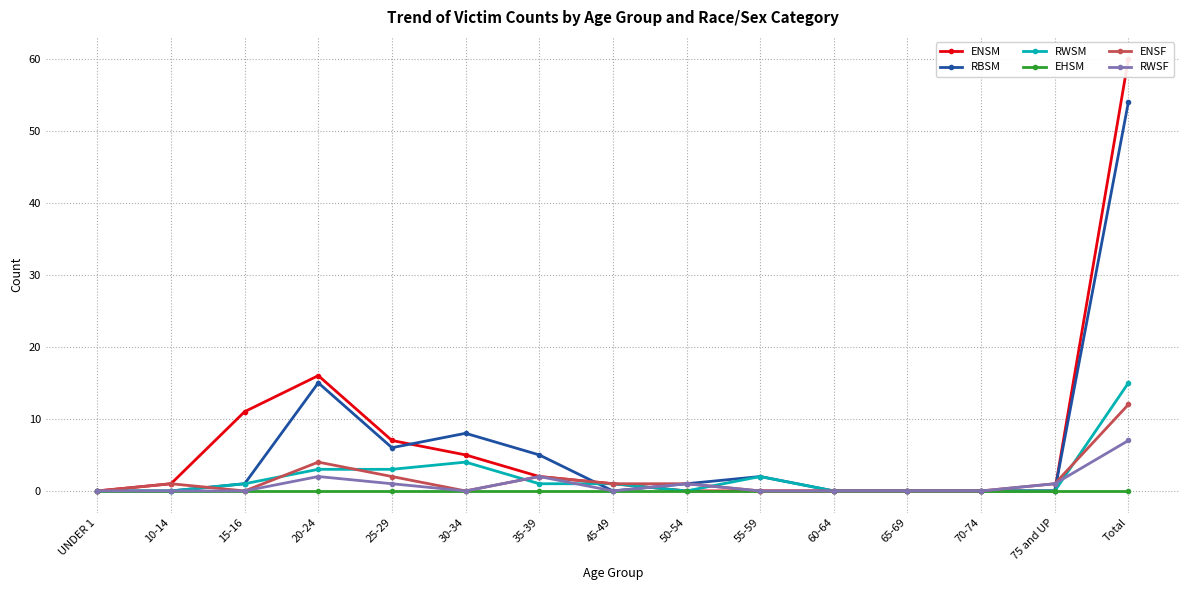

At which label does ENSF first exceed 1?

20-24